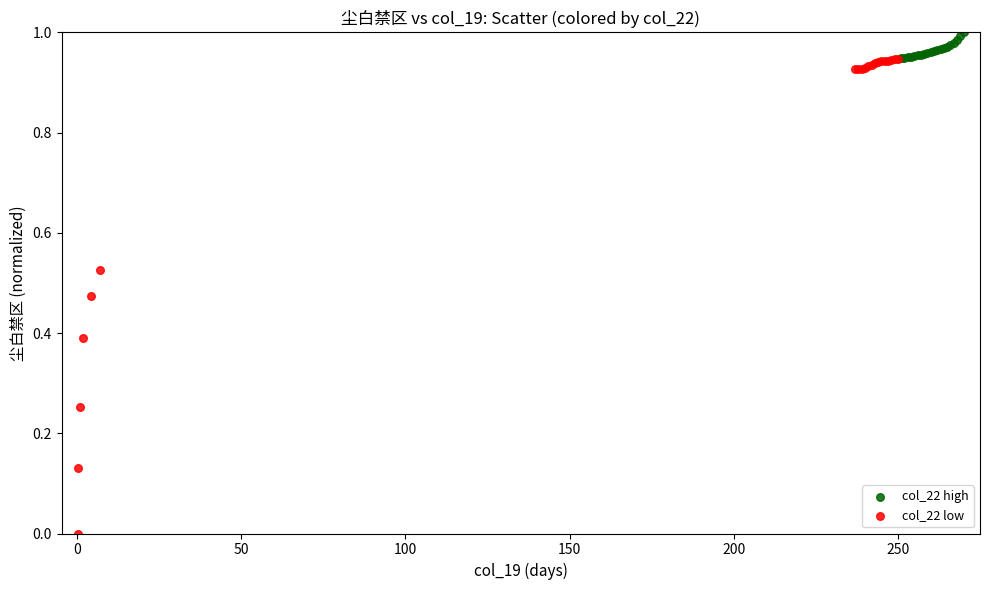

What are all the series names shown in the legend?

col_22 high, col_22 low